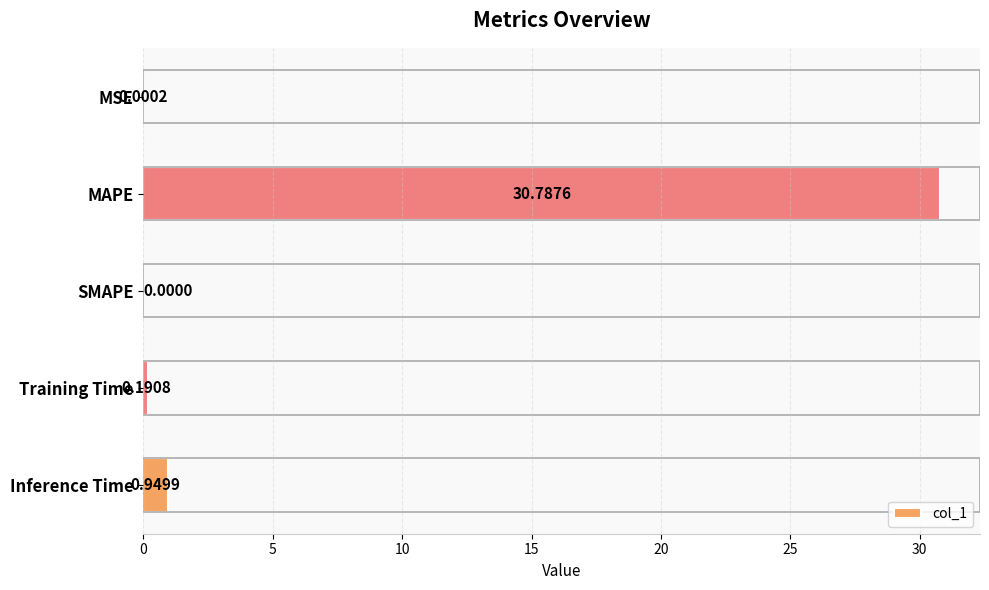

Which label corresponds to the largest value in the chart?

MAPE